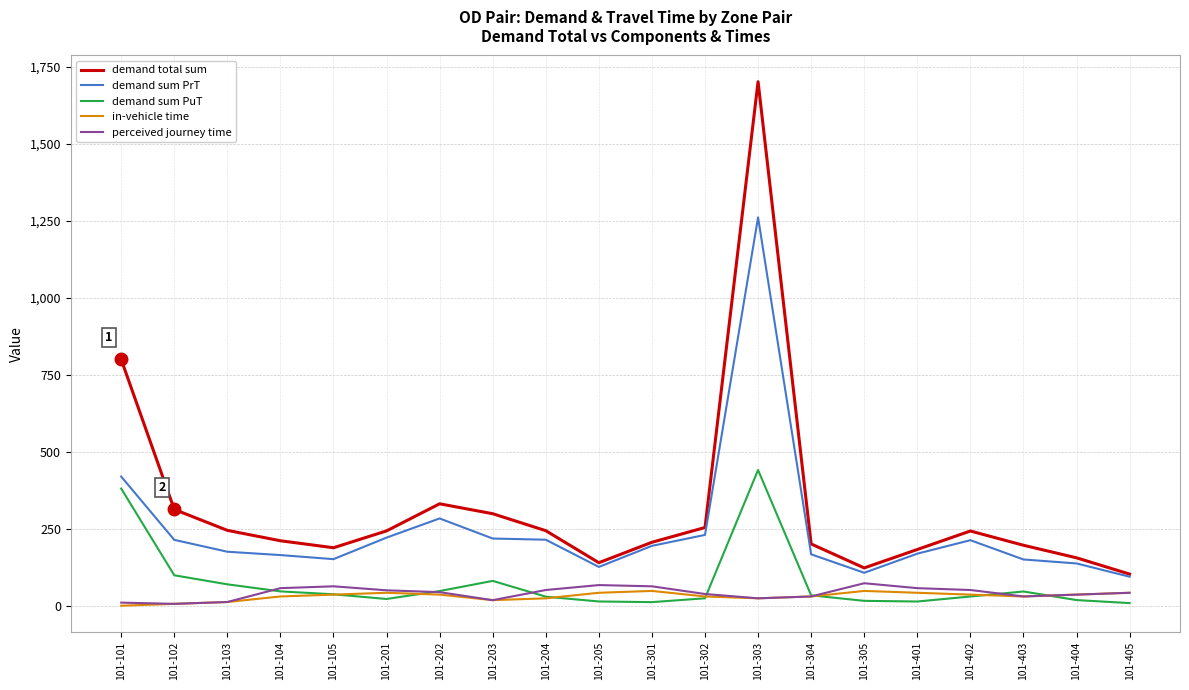

True or false: demand sum PuT and demand sum PrT intersect in this chart.

False